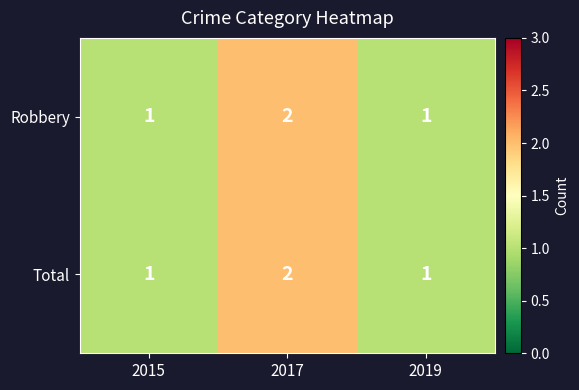

Count the Total values in the range 1 to 2.

3